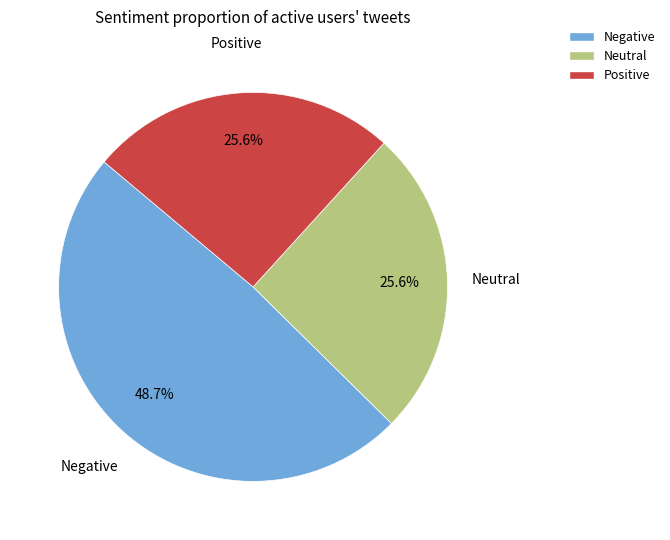

Is there a majority slice in this chart?

No